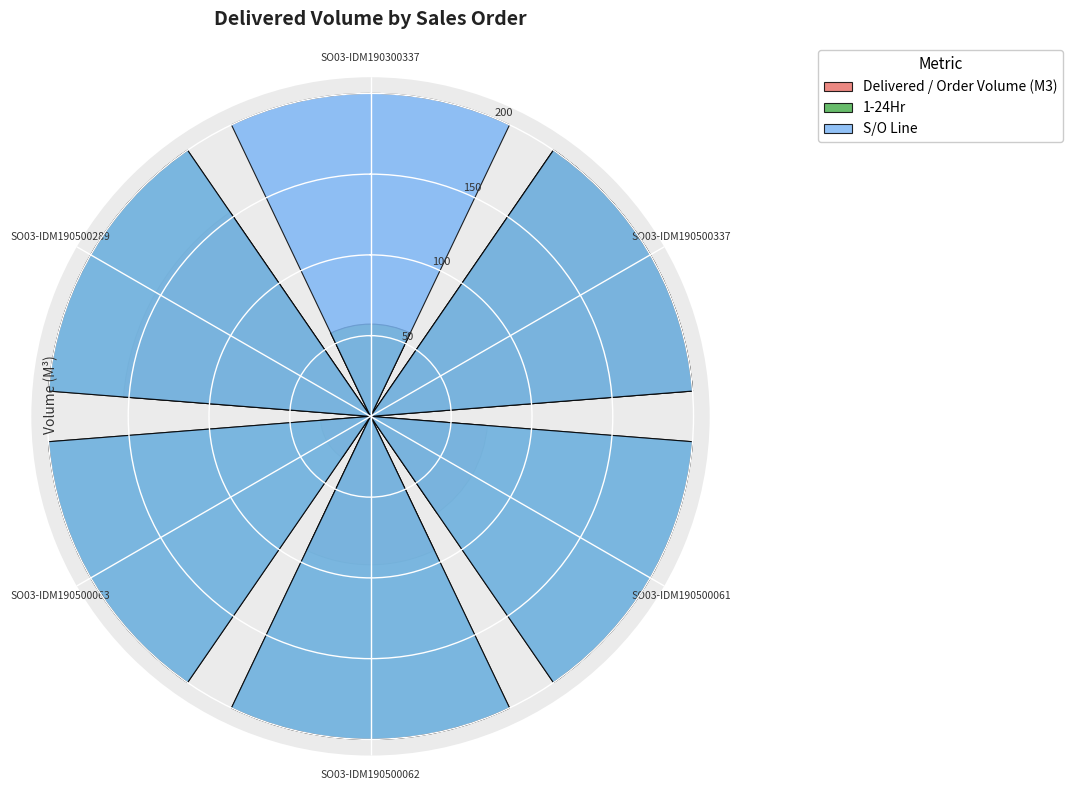

What is the difference between the second highest and second lowest values in the Delivered / Order Volume (M3) series?

96.4